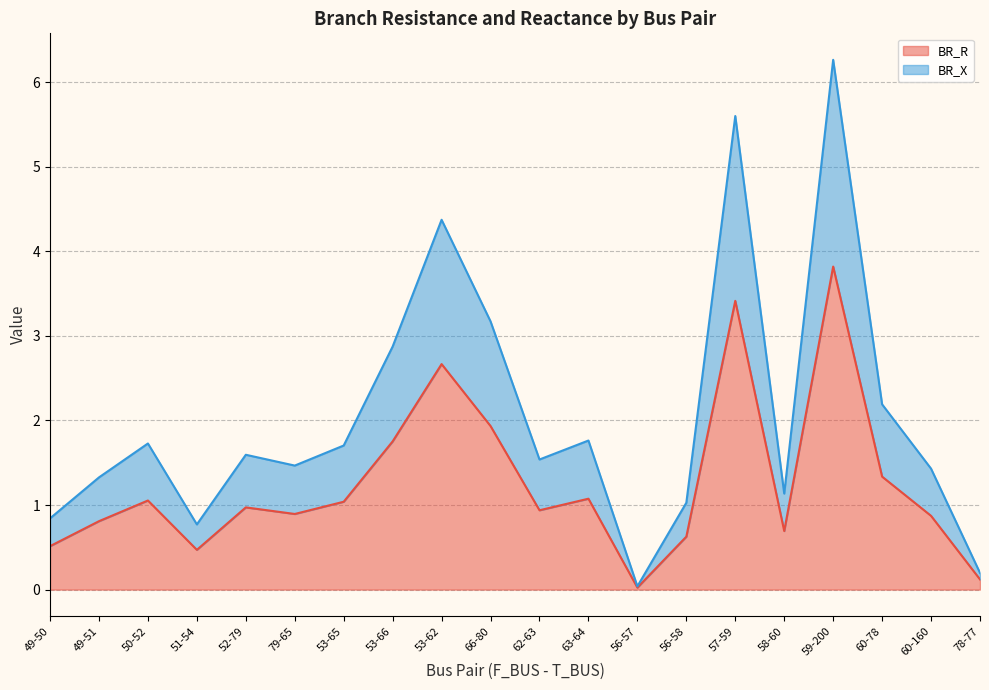

Reading right to left, what are all the values shown in this chart?

BR_R: 0.1	0.9	1.3	3.8	0.7	3.4	0.6	0.0	1.1	0.9	1.9	2.7	1.8	1.0	0.9	1.0	0.5	1.1	0.8	0.5
BR_X: 0.2	1.4	2.2	6.3	1.1	5.6	1.0	0.0	1.8	1.5	3.2	4.4	2.9	1.7	1.5	1.6	0.8	1.7	1.3	0.8